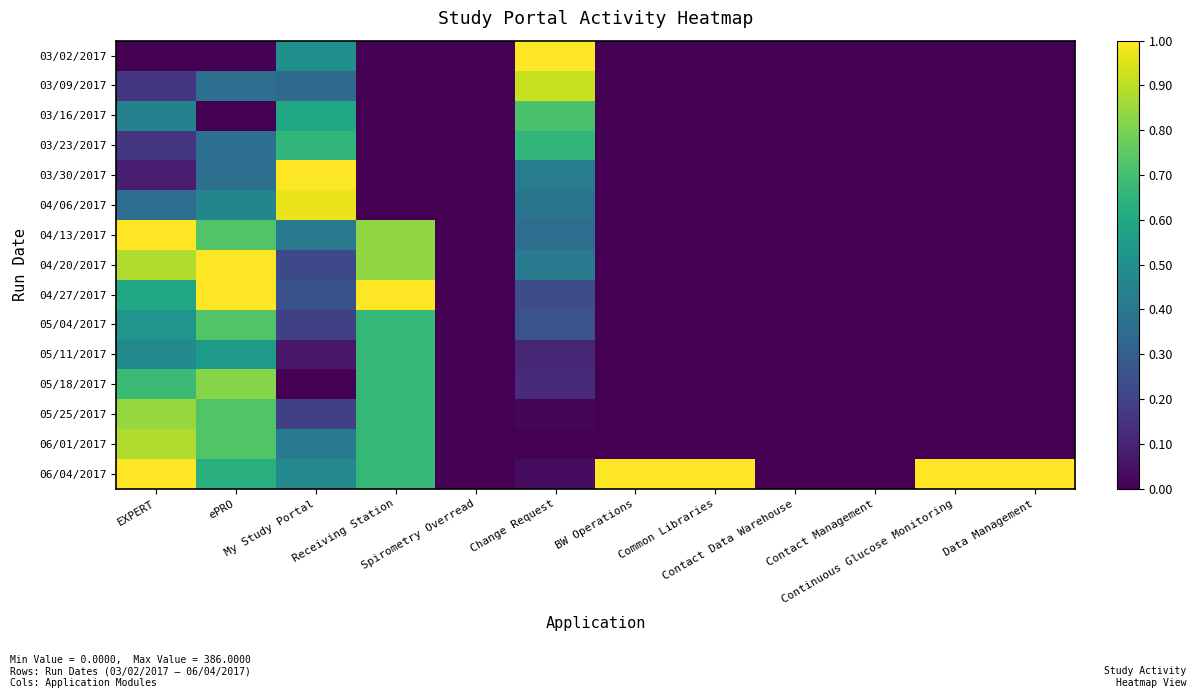

At Continuous Glucose Monitoring, list the series in order from smallest to largest.

03/02/2017, 03/09/2017, 03/16/2017, 03/23/2017, 03/30/2017, 04/06/2017, 04/13/2017, 04/20/2017, 04/27/2017, 05/04/2017, 05/11/2017, 05/18/2017, 05/25/2017, 06/01/2017, 06/04/2017